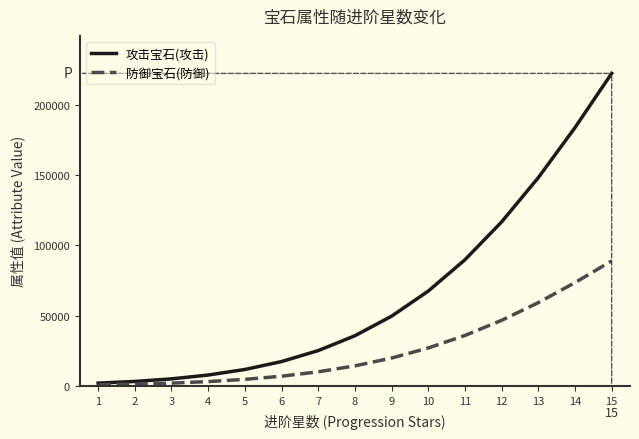

What is the sum of the 防御宝石(防御) values at 2 and 7?

11328